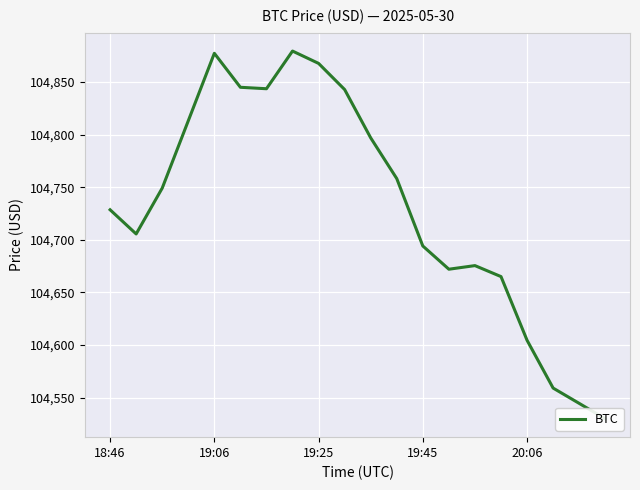

How many points are lower than both their immediate neighbors (excluding endpoints)?

3